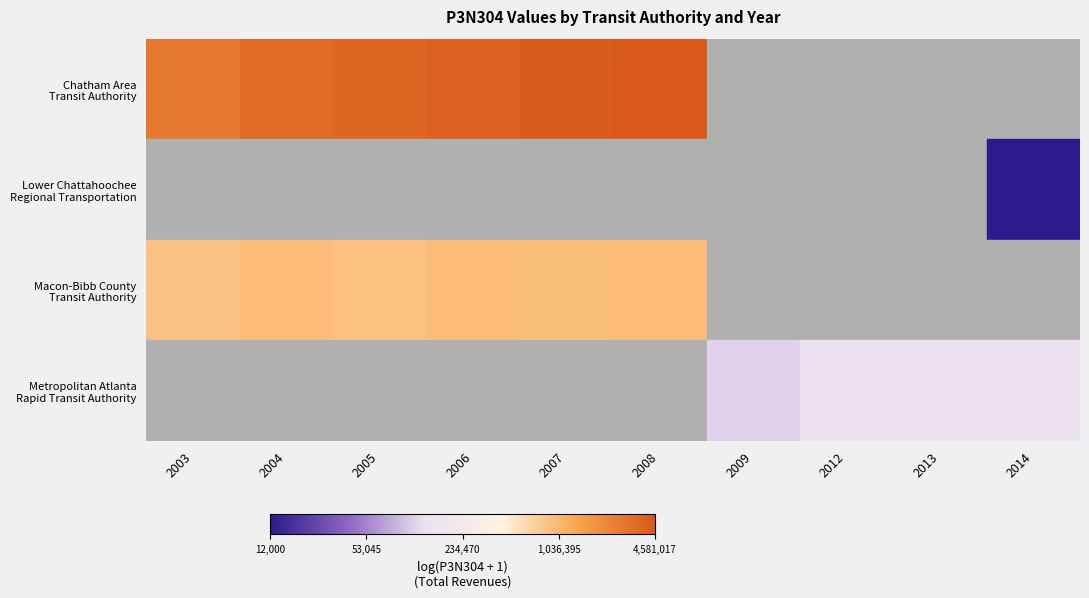

What is the highest value of the Chatham Area Transit Authority series?

15.3